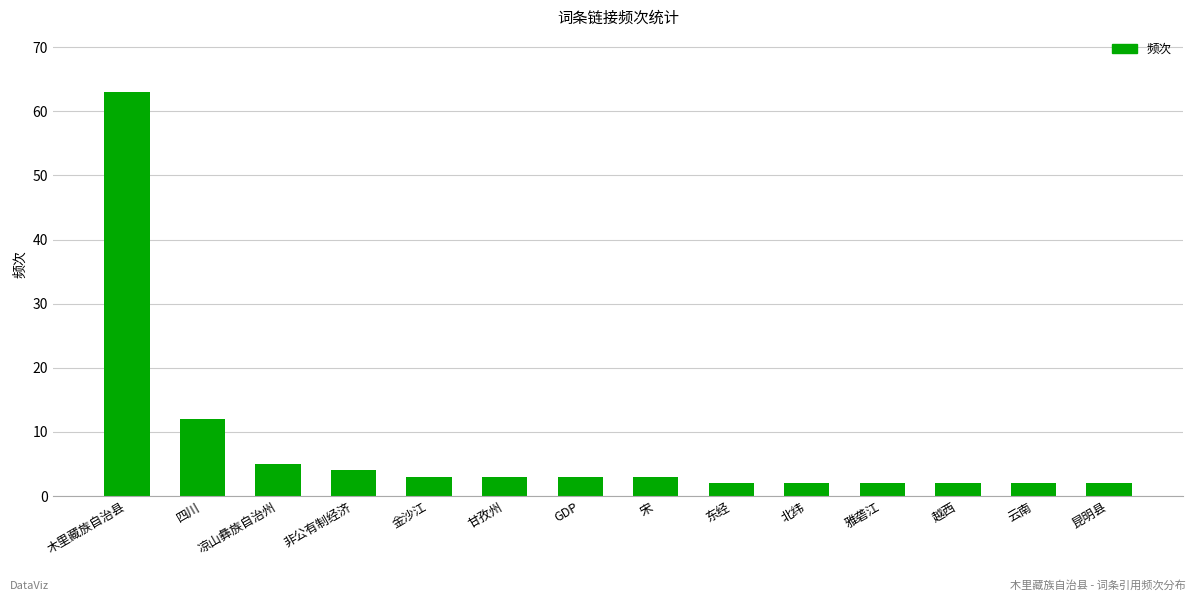

What is the sum of the values at 昆明县 and 四川?

14